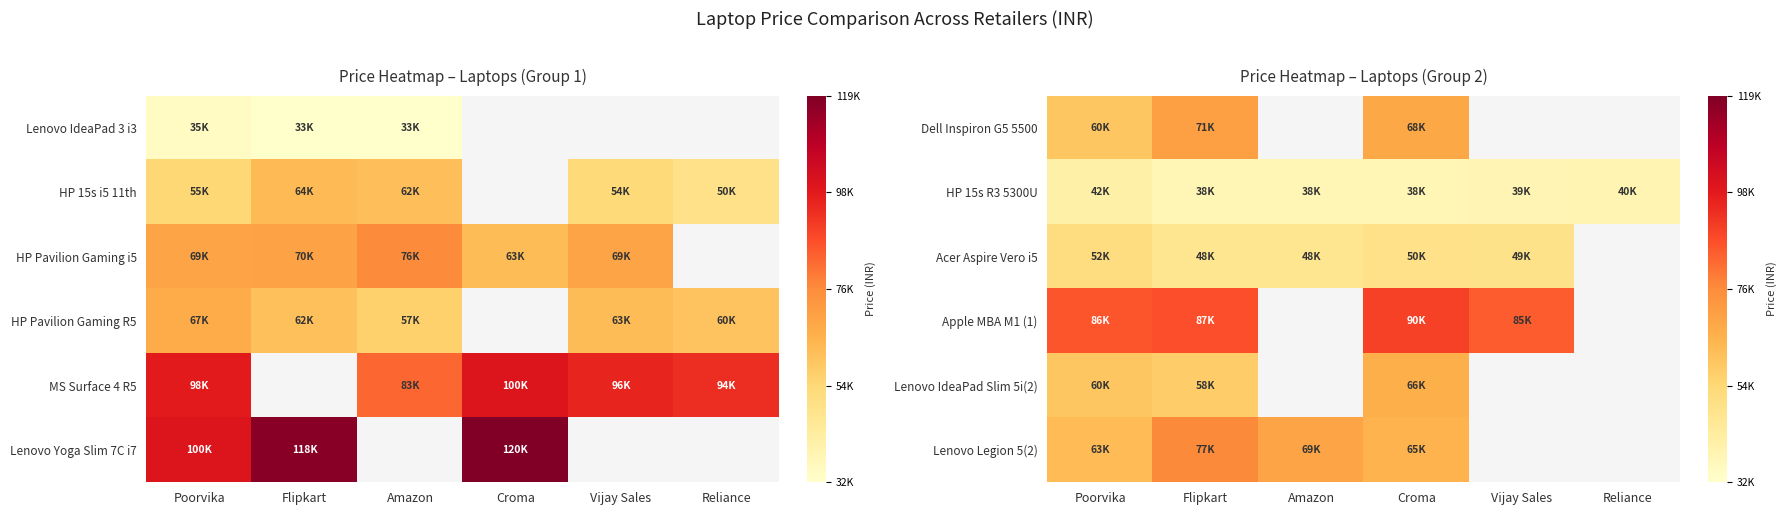

How many values in Lenovo Legion 5(2) are above zero?

4